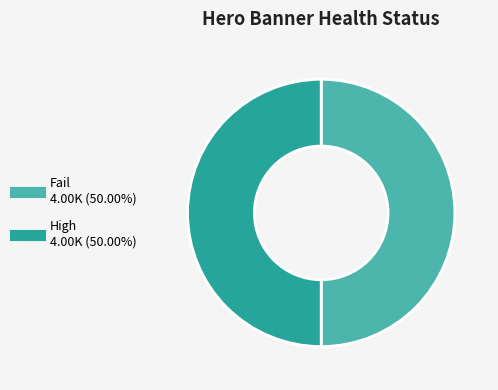

Count the number of slices in the pie.

2